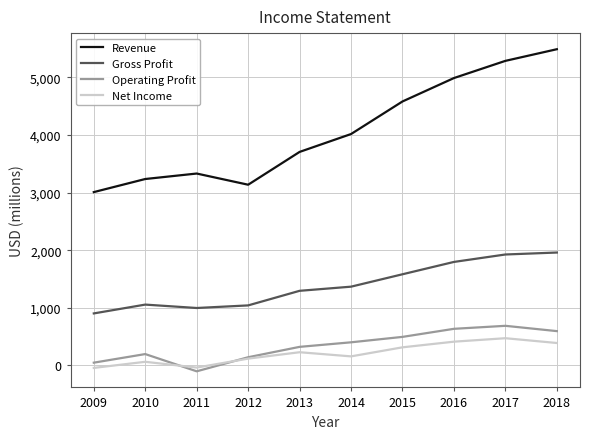

What is the total value across all series at 2010?

4552